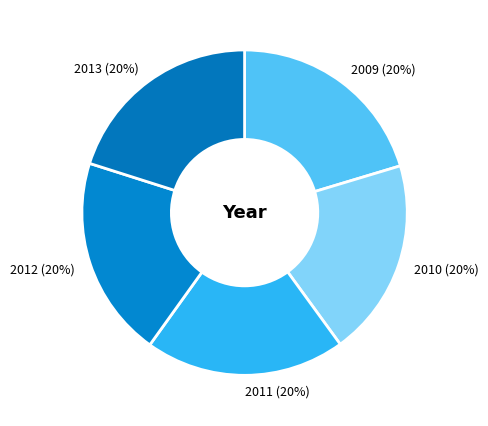

Does any single category account for the majority?

No